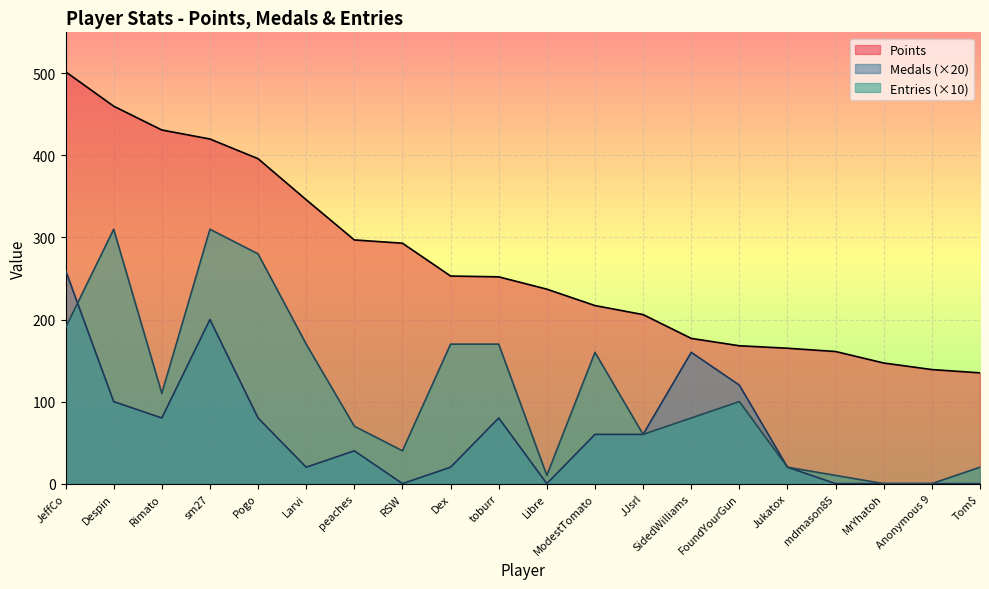

Reading left to right, extract all data points from this chart.

Points: JeffCo=502	Despin=460	Rimato=431	sm27=420	Pogo=396	Larvi=346	peaches=297	RSW=293	Dex=253	toburr=252	Libre=237	ModestTomato=217	JJsrl=206	SidedWilliams=177	FoundYourGun=168	Jukatox=165	mdmason85=161	MrYhatoh=147	Anonymous 9=139	Tom$=135
Medals: JeffCo=260	Despin=100	Rimato=80	sm27=200	Pogo=80	Larvi=20	peaches=40	RSW=0	Dex=20	toburr=80	Libre=0	ModestTomato=60	JJsrl=60	SidedWilliams=160	FoundYourGun=120	Jukatox=20	mdmason85=0	MrYhatoh=0	Anonymous 9=0	Tom$=0
Entries: JeffCo=190	Despin=310	Rimato=110	sm27=310	Pogo=280	Larvi=170	peaches=70	RSW=40	Dex=170	toburr=170	Libre=10	ModestTomato=160	JJsrl=60	SidedWilliams=80	FoundYourGun=100	Jukatox=20	mdmason85=10	MrYhatoh=0	Anonymous 9=0	Tom$=20